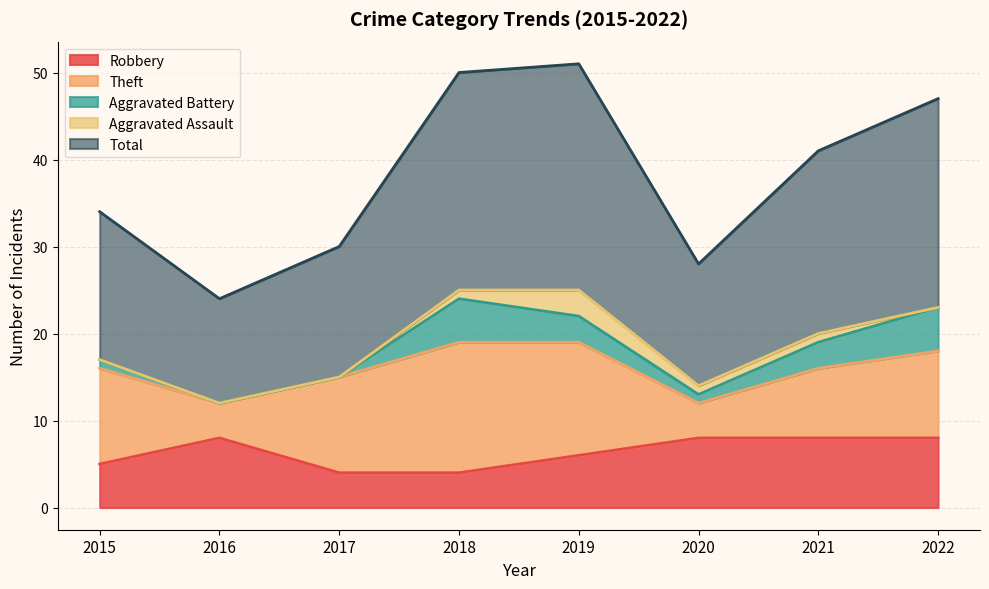

What is the value of the Theft point at the 5th from the left?

13